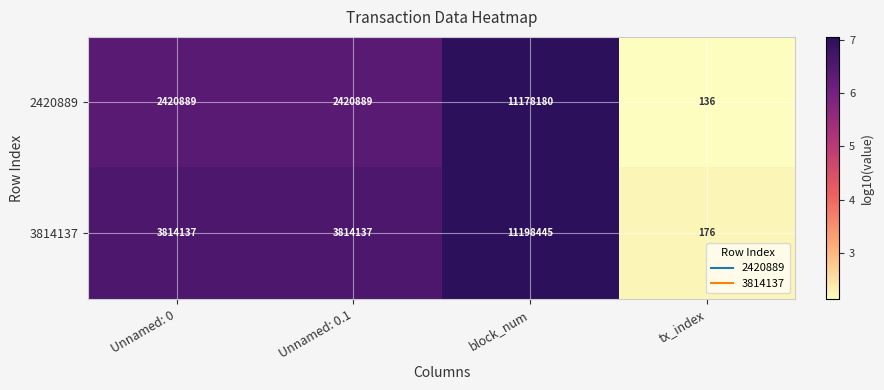

At which category is the sum across all series the highest?

block_num